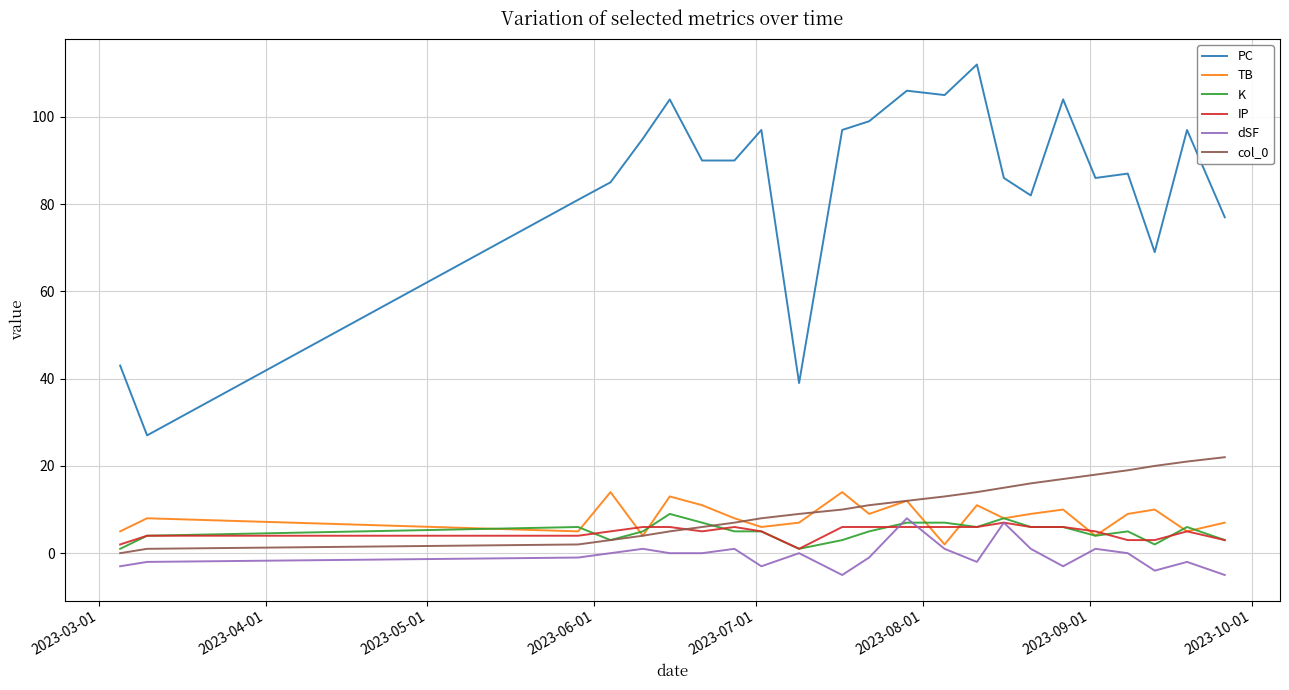

Which series has the largest total across all categories?

PC